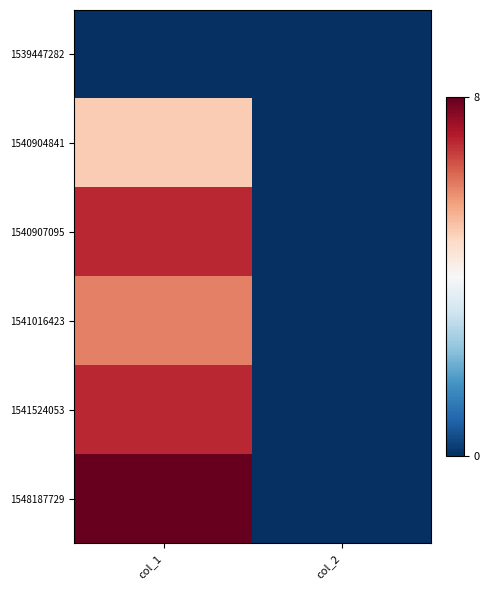

What is the total value across all series at col_1?

33